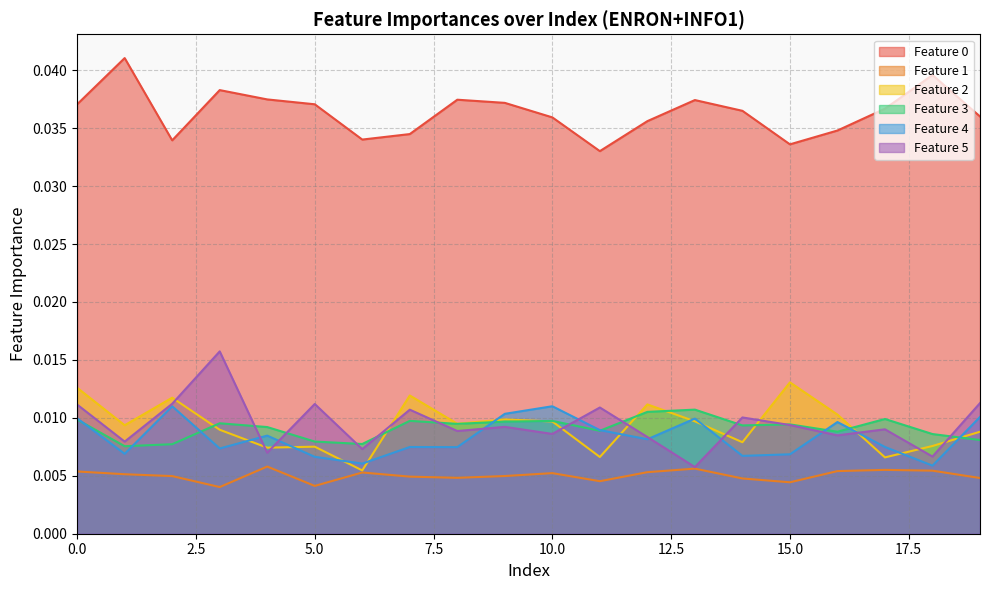

Rank the categories by Feature 3 value from lowest to highest.

1, 2, 6, 5, 19, 18, 16, 11, 4, 14, 15, 8, 3, 9, 10, 7, 0, 17, 12, 13